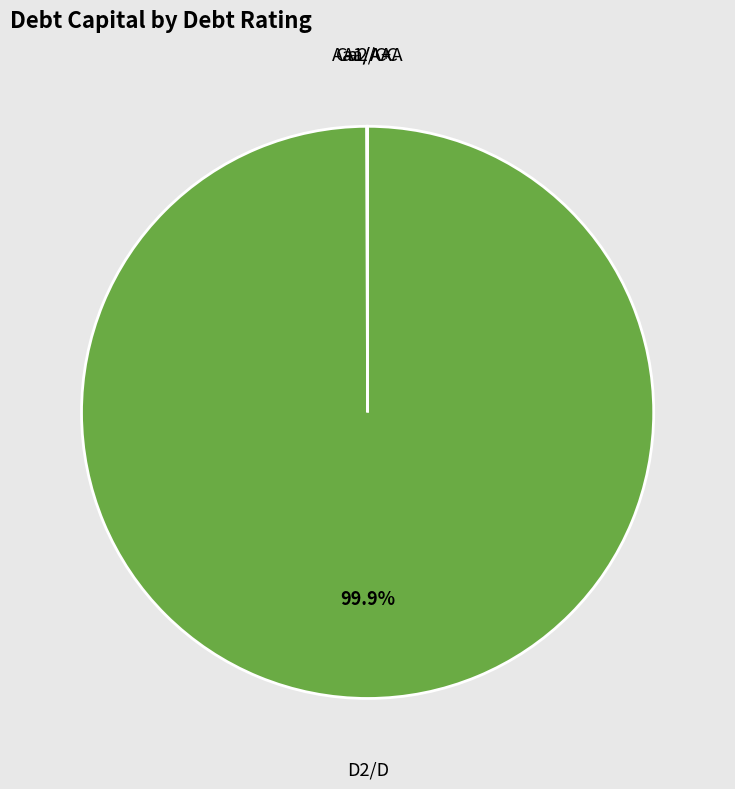

What is the largest slice in the pie chart?

D2/D